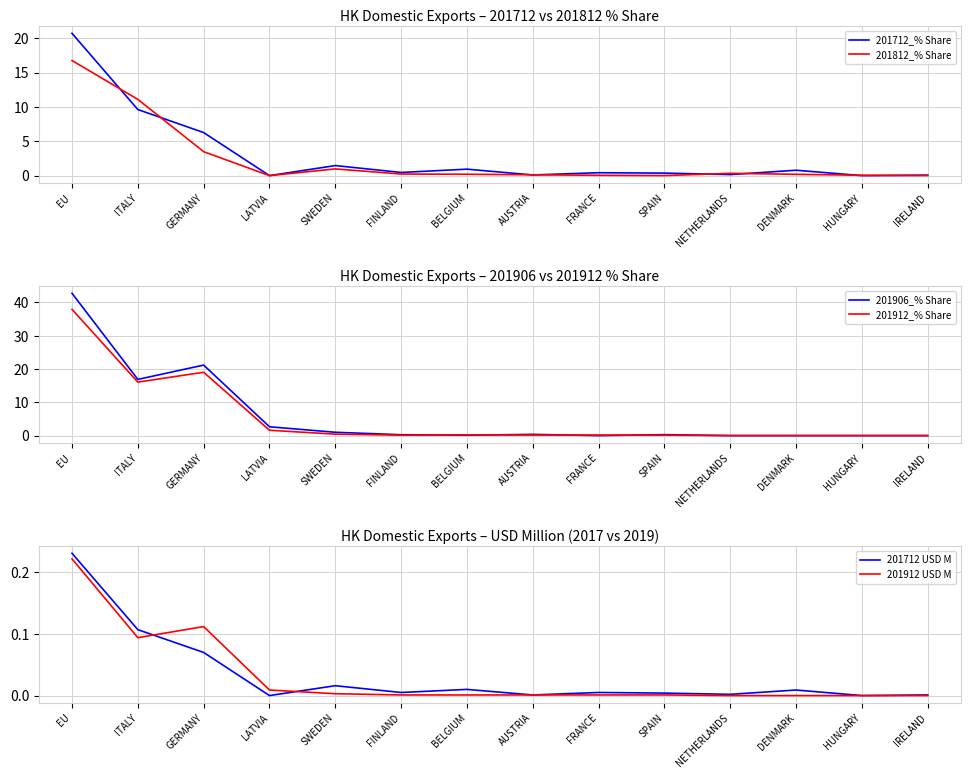

What is the label of the 1st point from the left?

EU